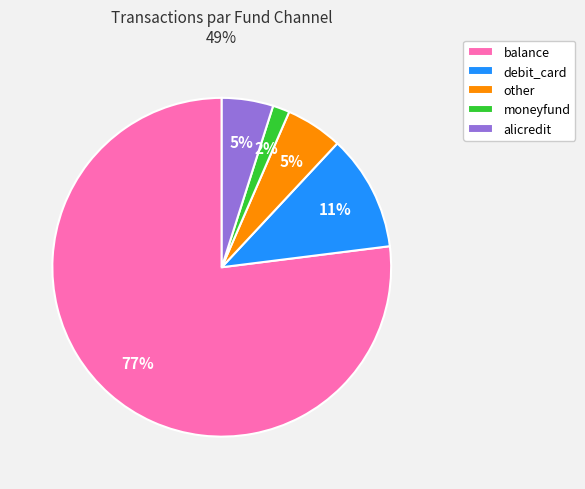

To the nearest percent, what is the difference between the largest and smallest slice percentages?

75%